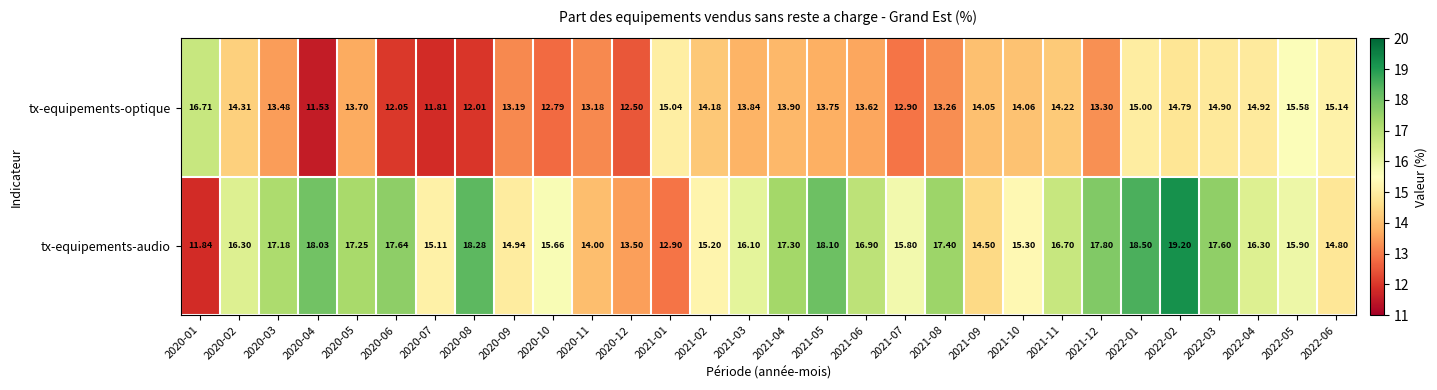

Which series has the widest spread of values?

tx-equipements-audio